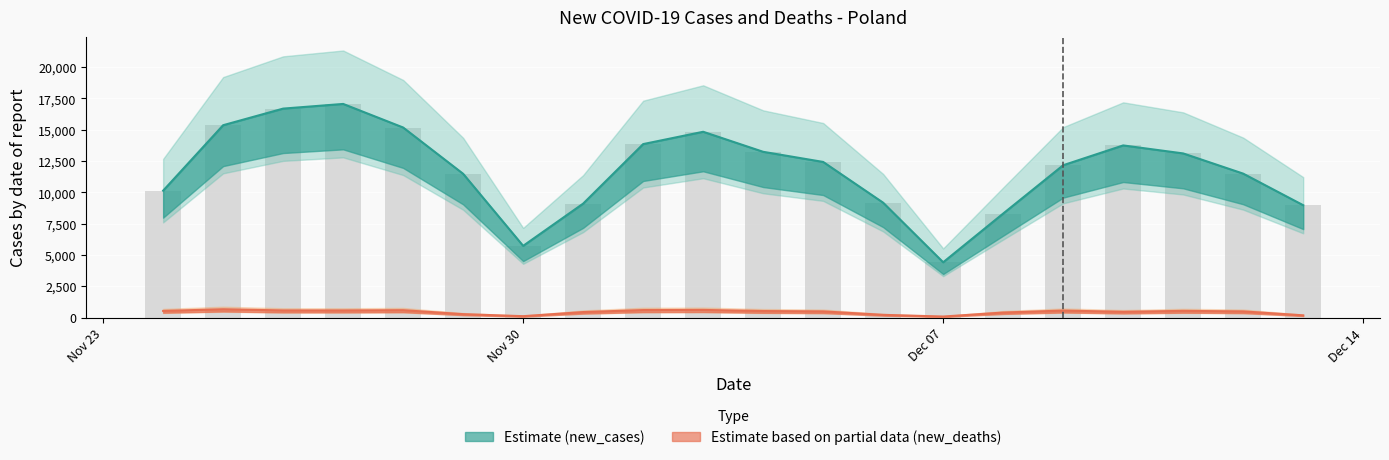

List the series in order of their overall mean, highest first.

new_cases, new_deaths